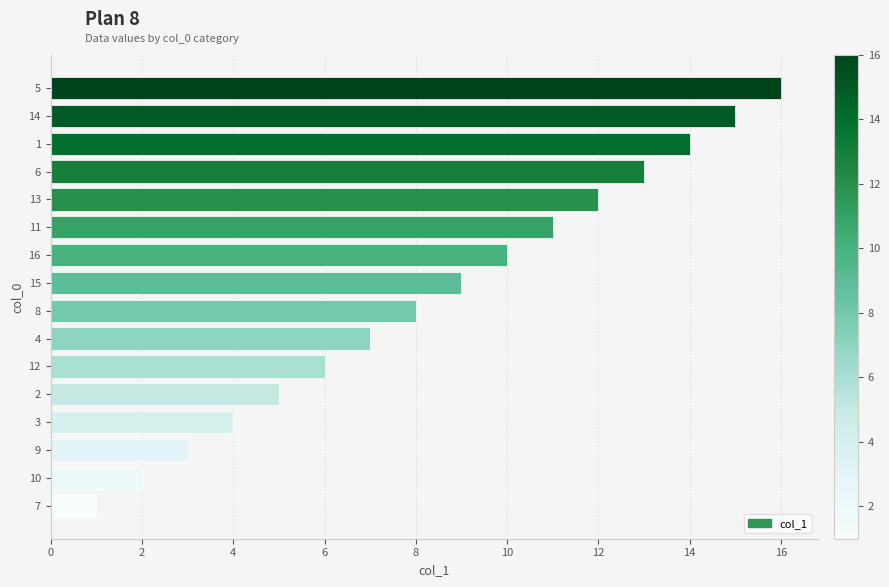

At which label is the value closest to 8?

8